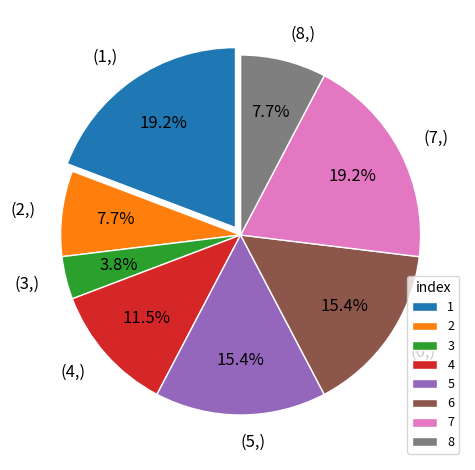

Which slice is the smallest?

3